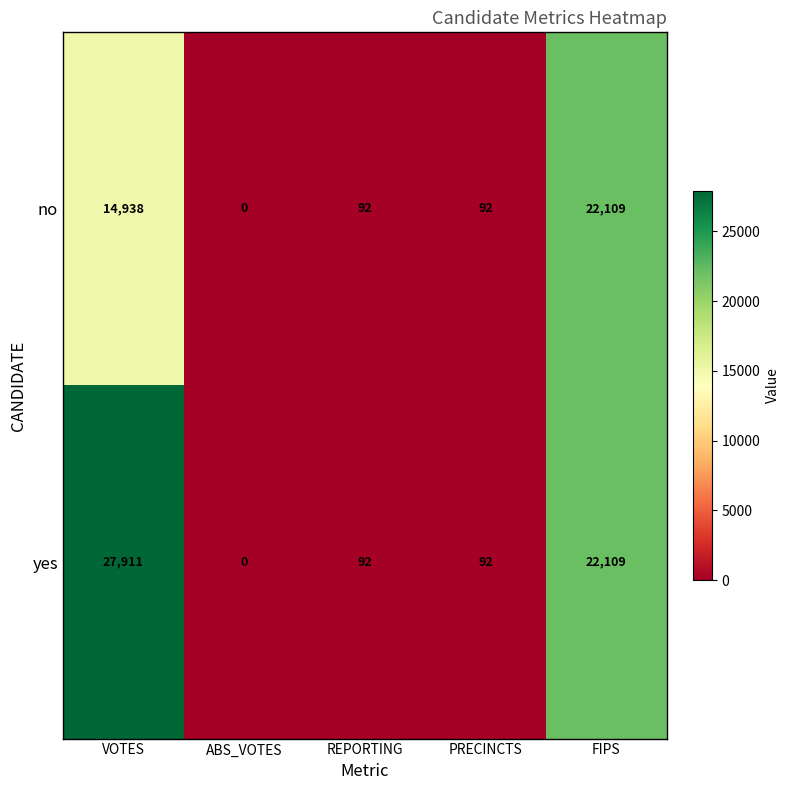

Which series has the widest spread of values?

yes